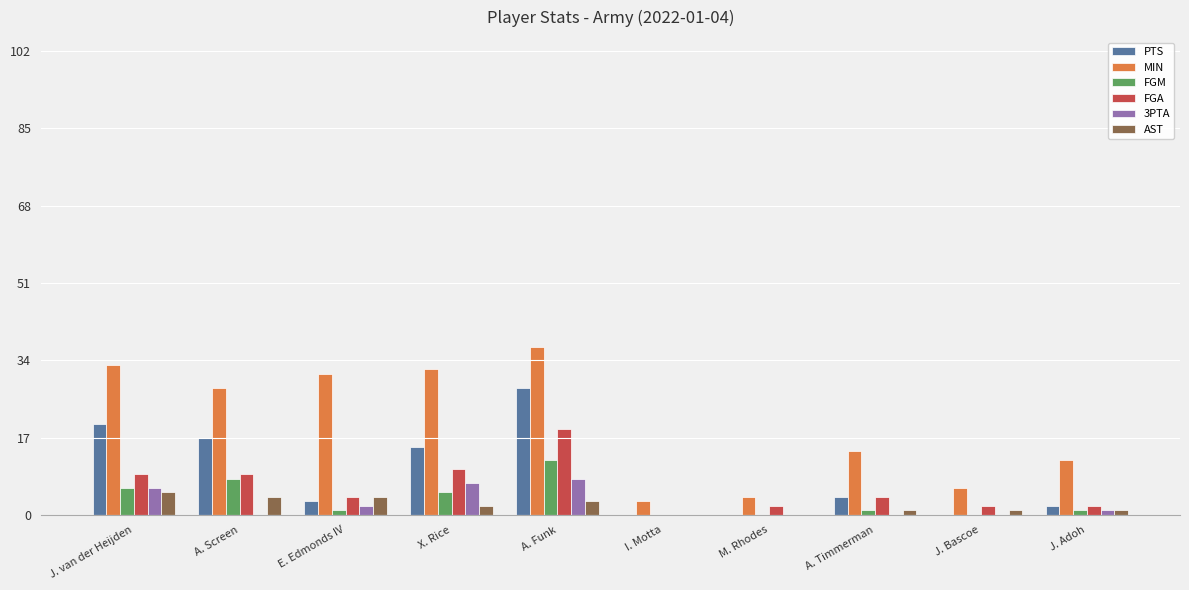

The 3PTA series shows -4 at A. Screen. True or false?

False